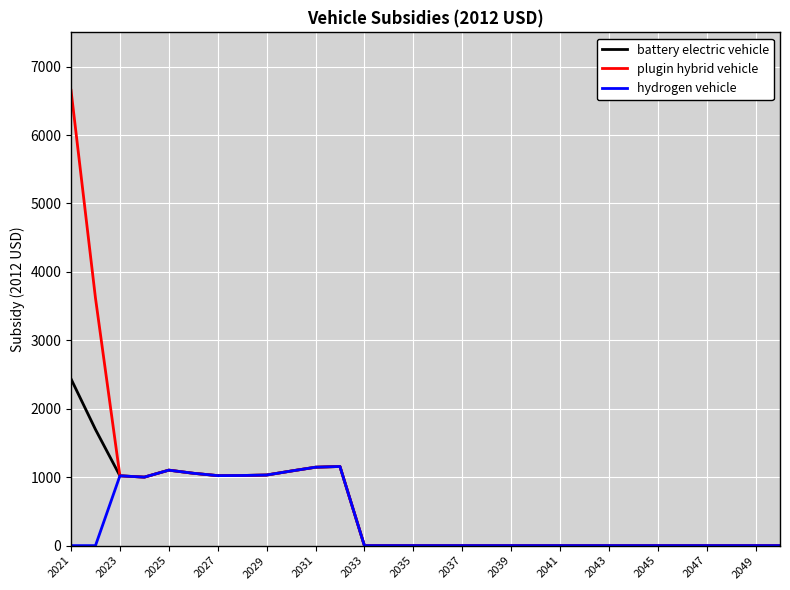

Is this an area chart (filled region under the line)?

No